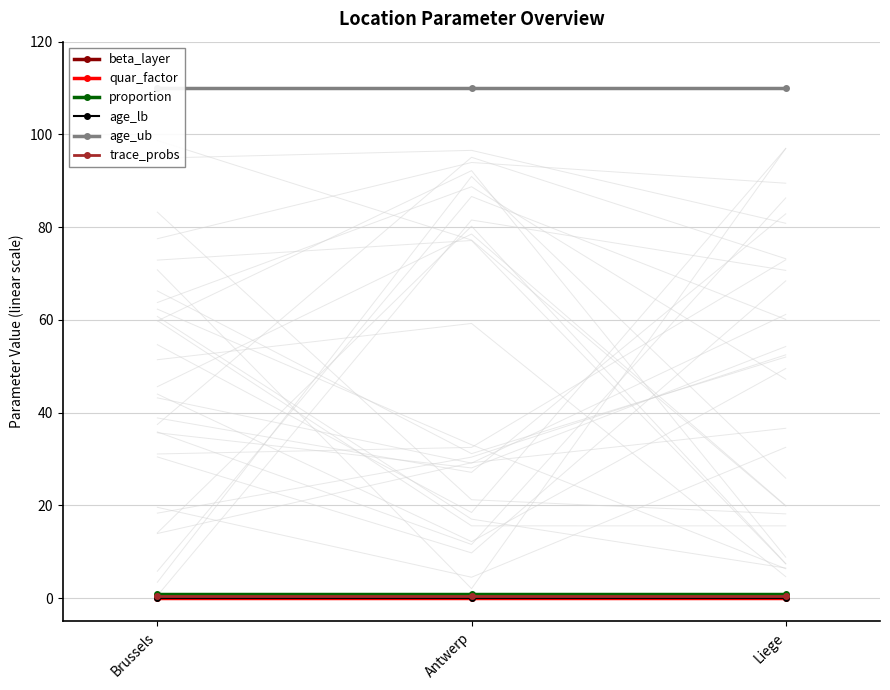

What is the sum of all proportion values?

3.0